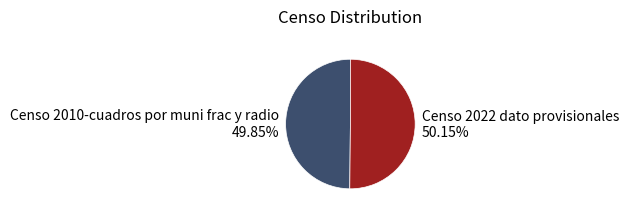

Is there any slice that represents more than half of the pie?

Yes